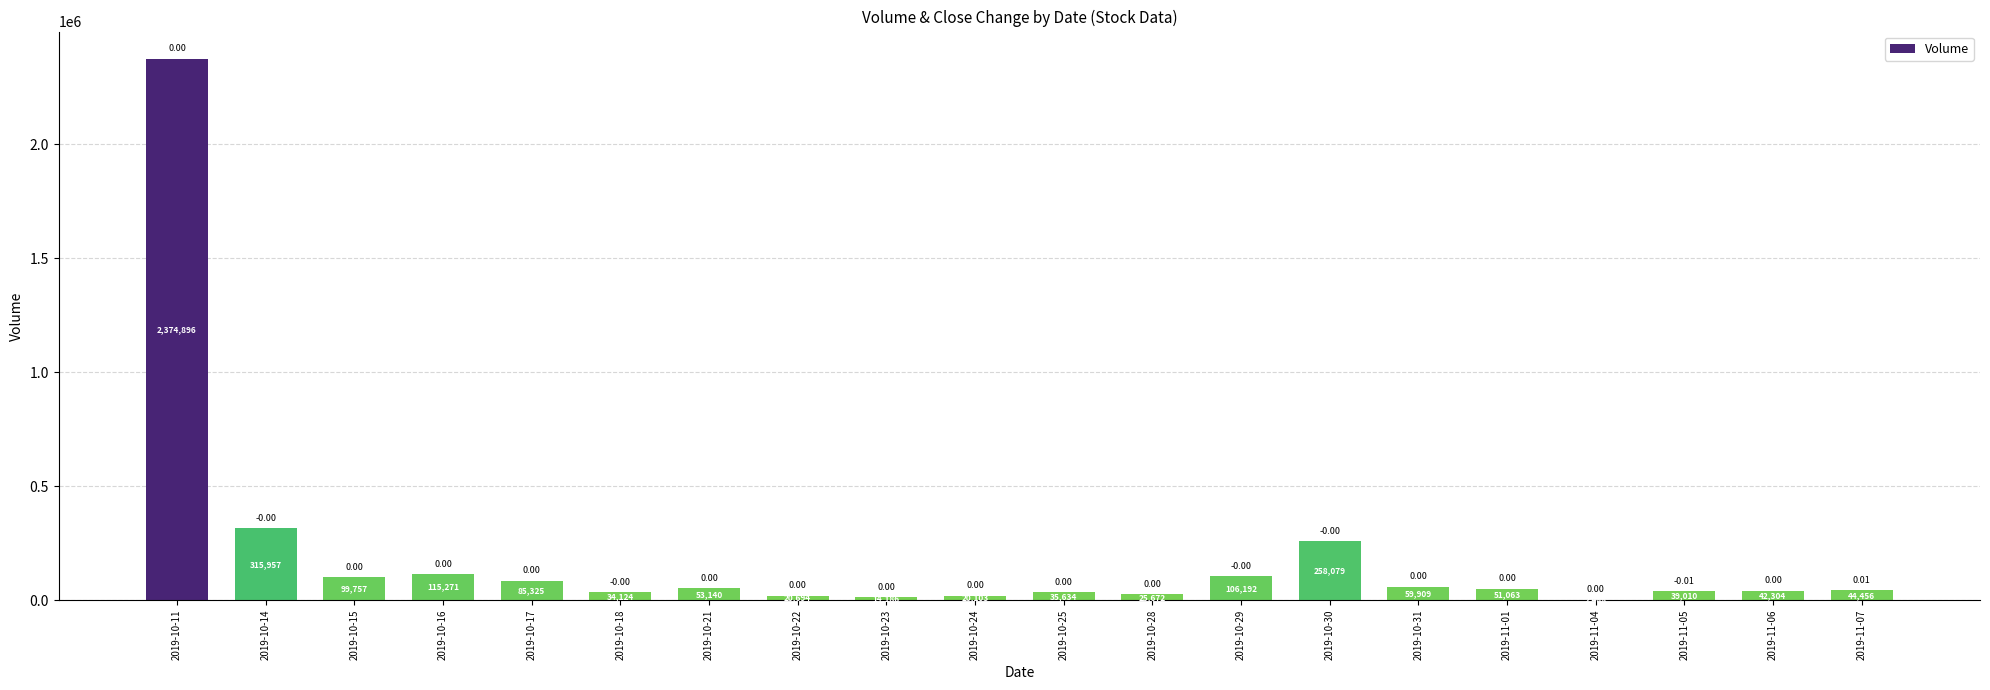

What is the change in value from 2019-10-22 to 2019-11-05?

+18316